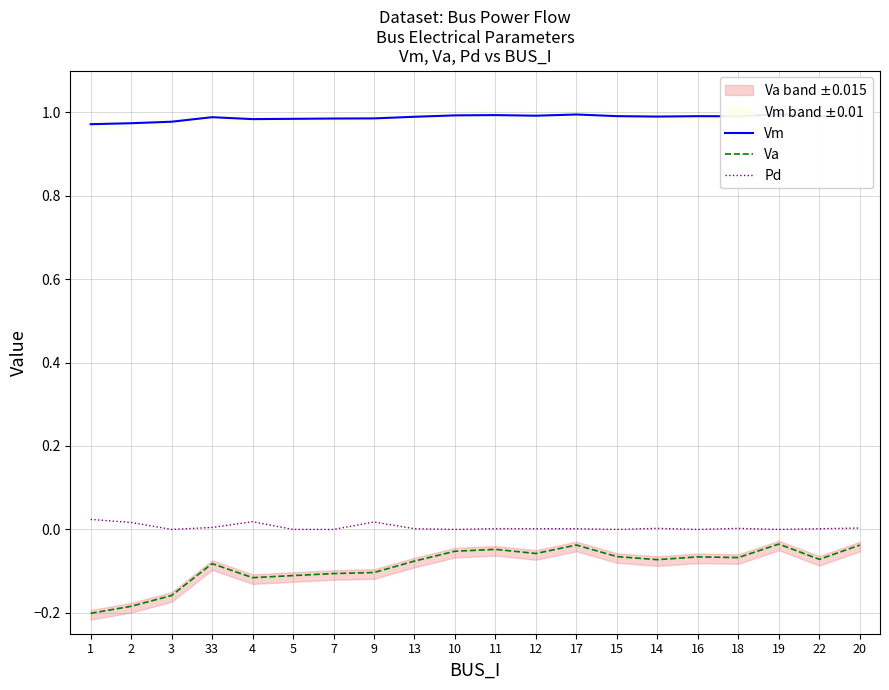

How many lines are shown in the chart?

3